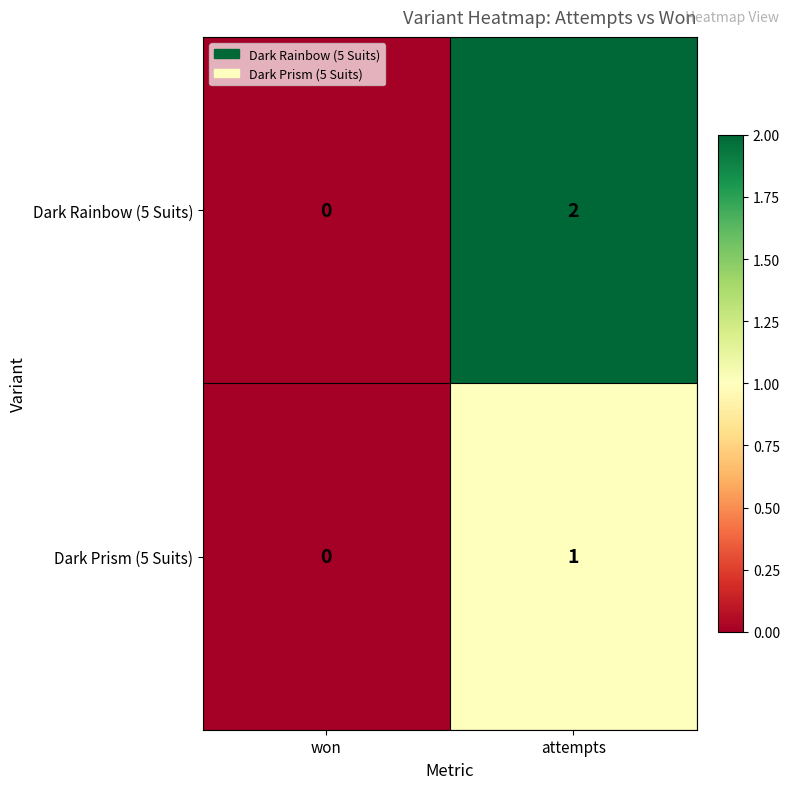

The value of Dark Prism (5 Suits) at attempts is 1. True or false?

True